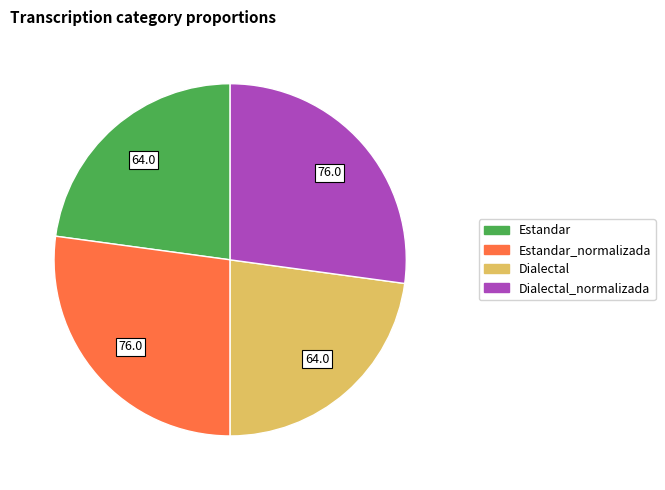

Is there any slice that represents more than half of the pie?

No